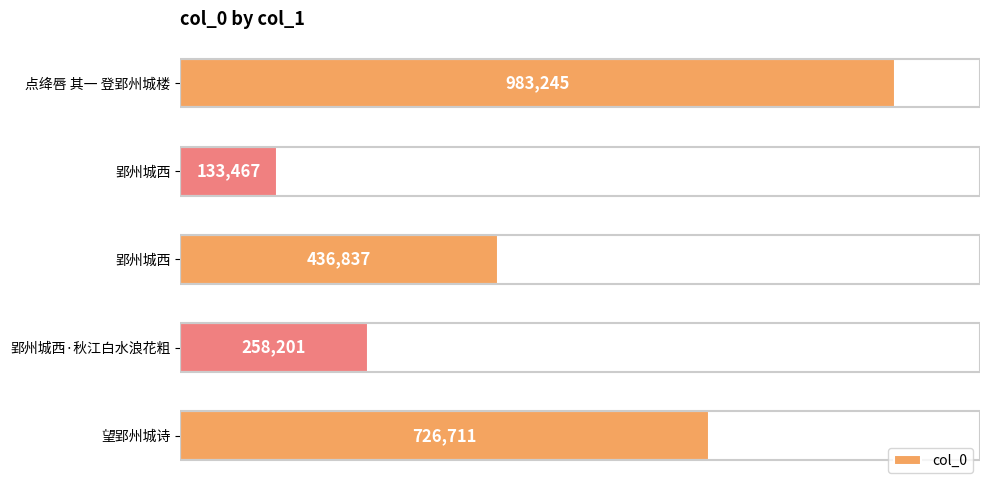

How many distinct data groups are displayed?

1